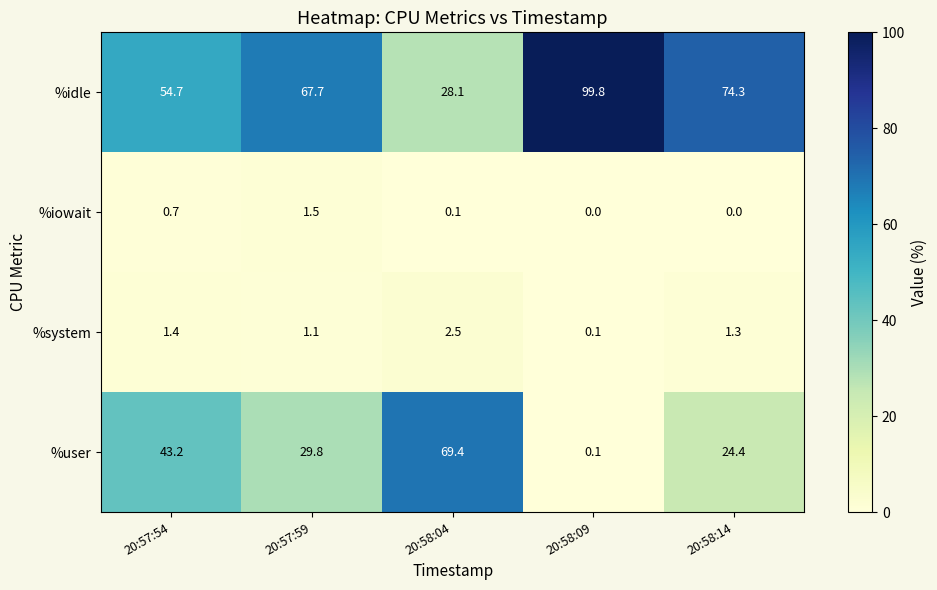

At 20:58:14, list the series in order from smallest to largest.

%iowait, %system, %user, %idle